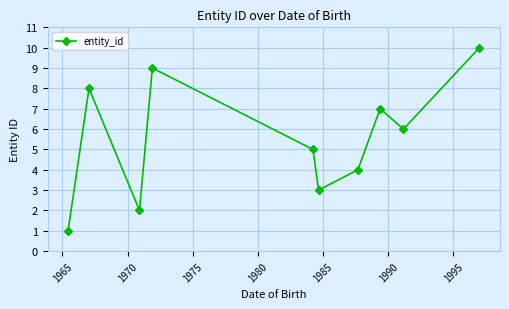

True or false: there are more than 2 points higher than both neighbors.

True